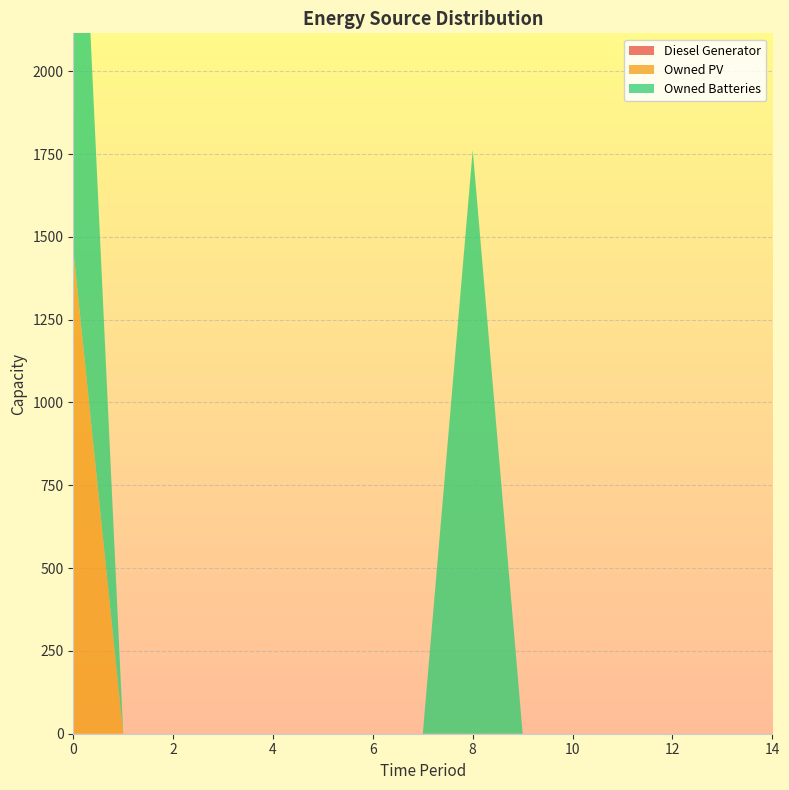

Reading left to right, what are all the values shown in this chart?

Diesel Generator: 0	0	0	0	0	0	0	0	0	0	0	0	0	0	0
Owned PV: 1461	0	0	0	0	0	0	0	0	0	0	0	0	0	0
Owned Batteries: 1762	0	0	0	0	0	0	0	1762	0	0	0	0	0	0